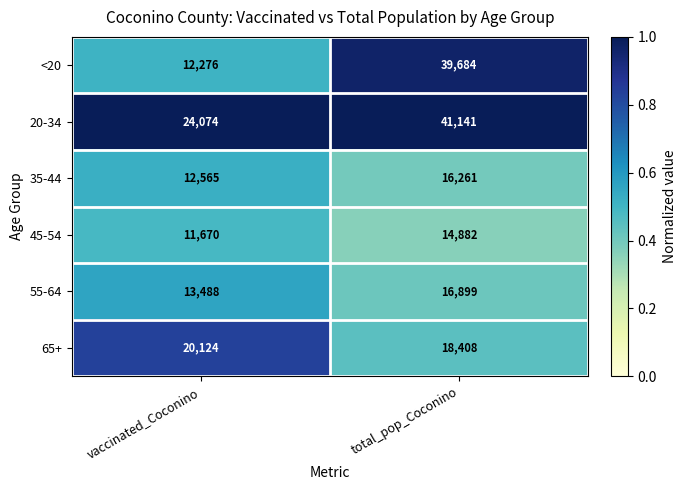

What is the approximate value of <20 at total_pop_Coconino, to the nearest 10?

39680